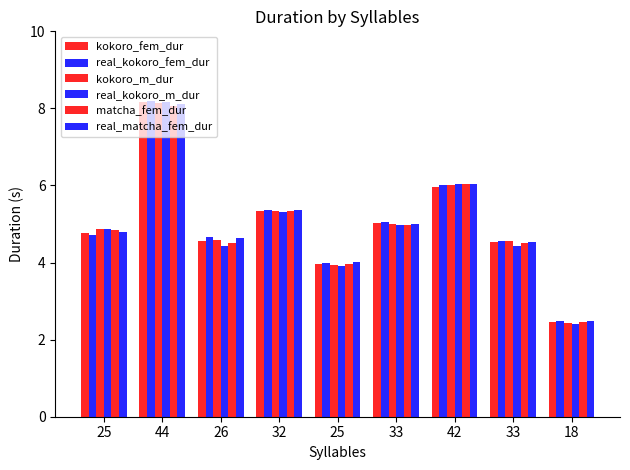

How many groups of bars are there?

9